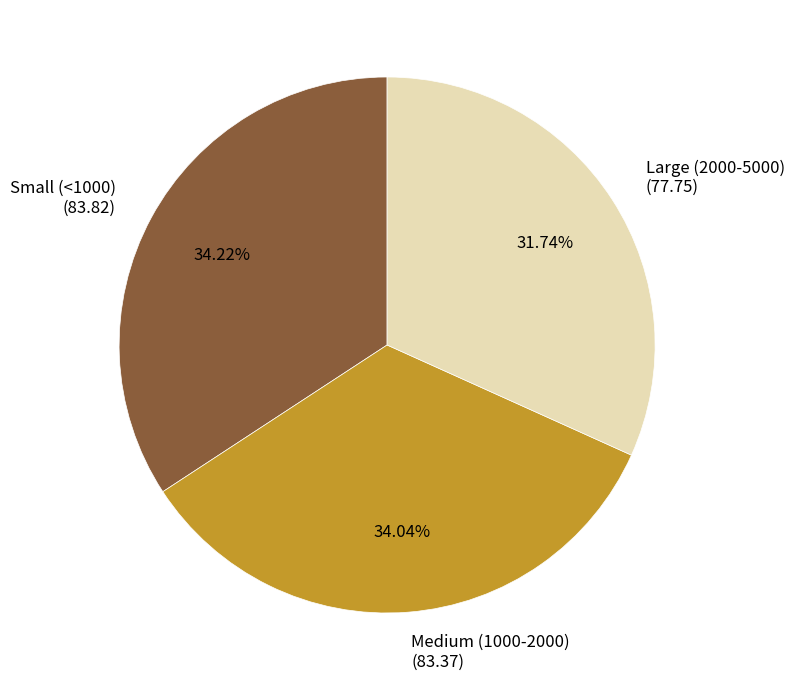

Is there any slice that represents more than half of the pie?

No